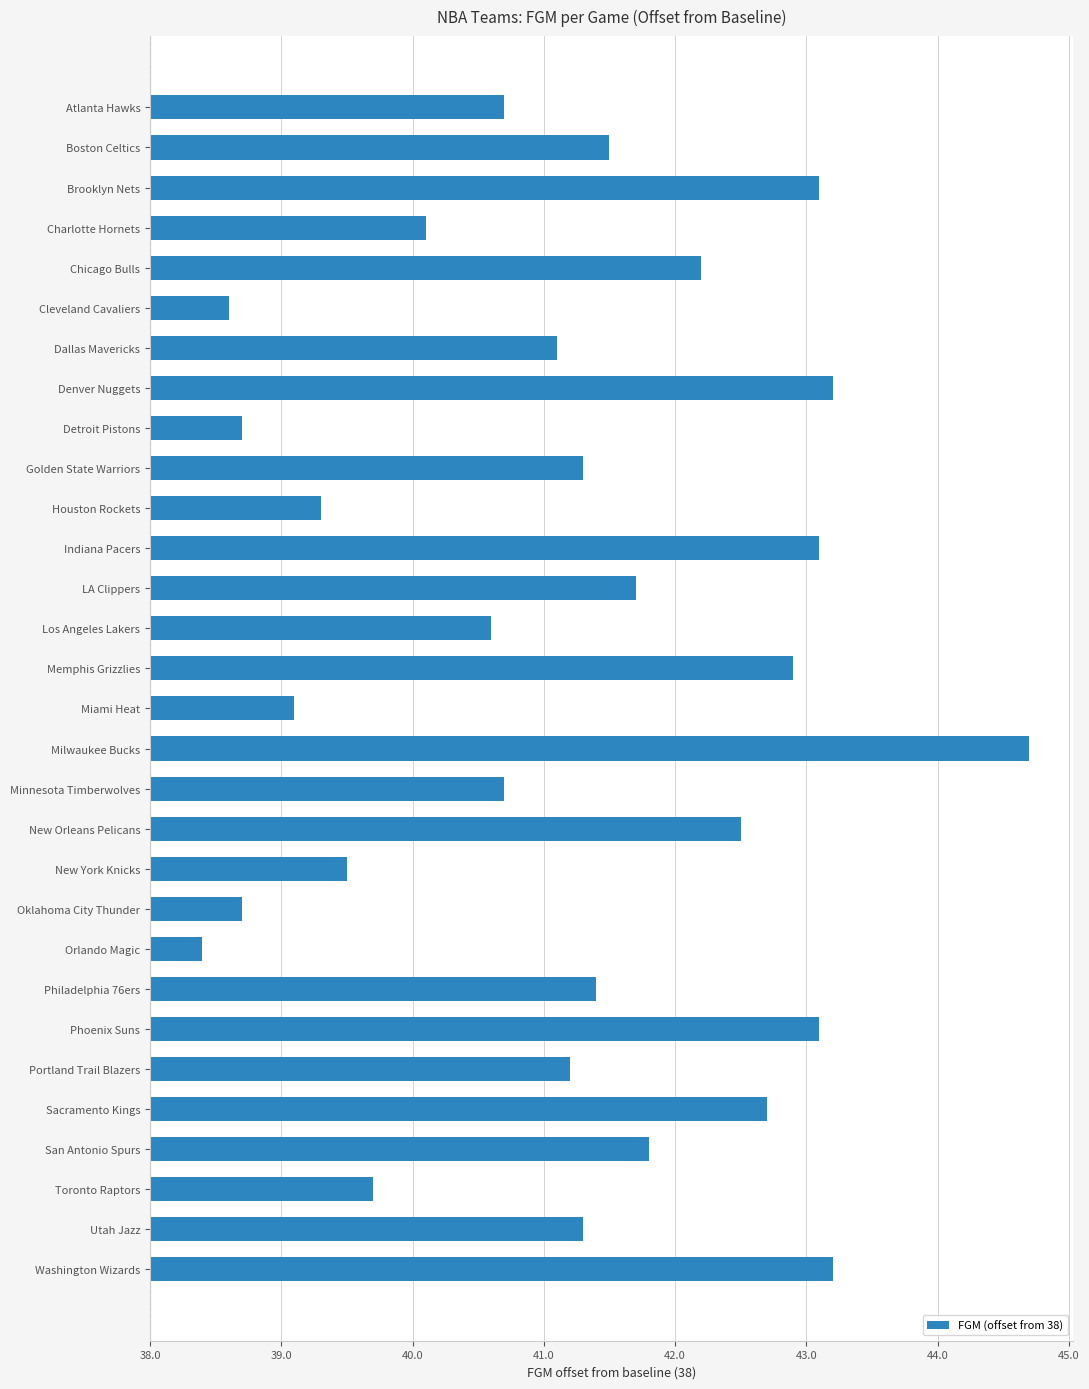

Are the bars horizontal?

Yes